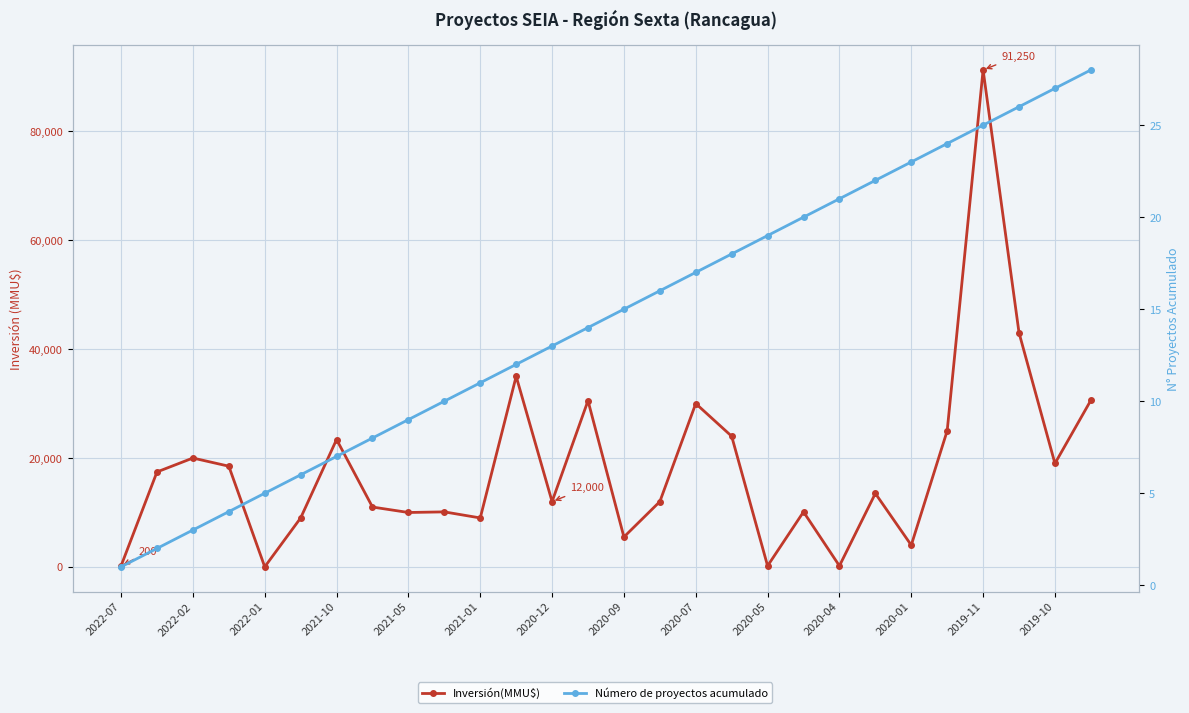

True or false: Número de proyectos acumulado and Inversión(MMU$) intersect in this chart.

False